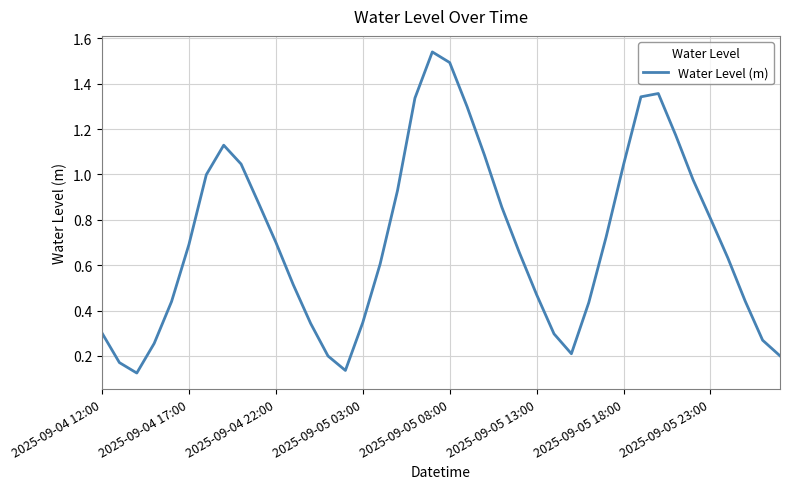

The value at 2025-09-04 22:00 is 1.2. True or false?

False